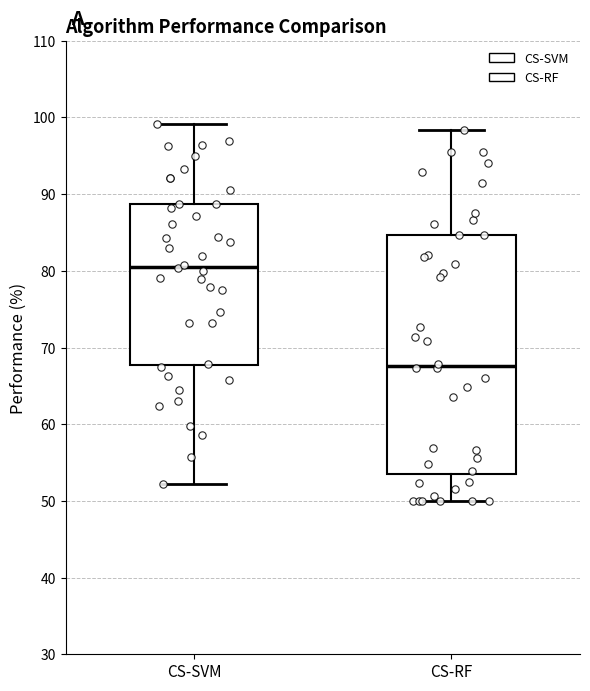

Reading left to right, transcribe this box plot: for each box, give where its median line is, the range the box spans, and where its two whiskers end, as read against the y-axis. The values are not printed on the chart, so give them approximately, as read against the axis.

CS-SVM: median 81, box 68 to 89, whiskers 52 to 99
CS-RF: median 68, box 54 to 85, whiskers 50 to 98